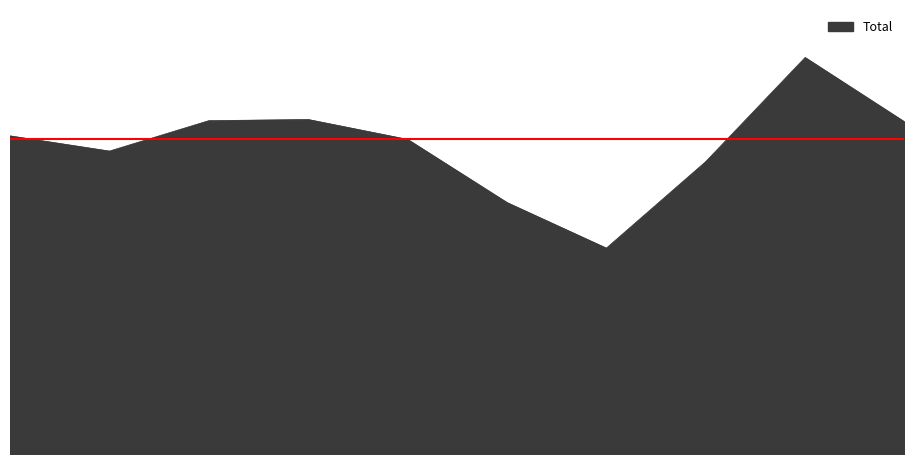

Does the chart display data point markers on the line(s)?

No